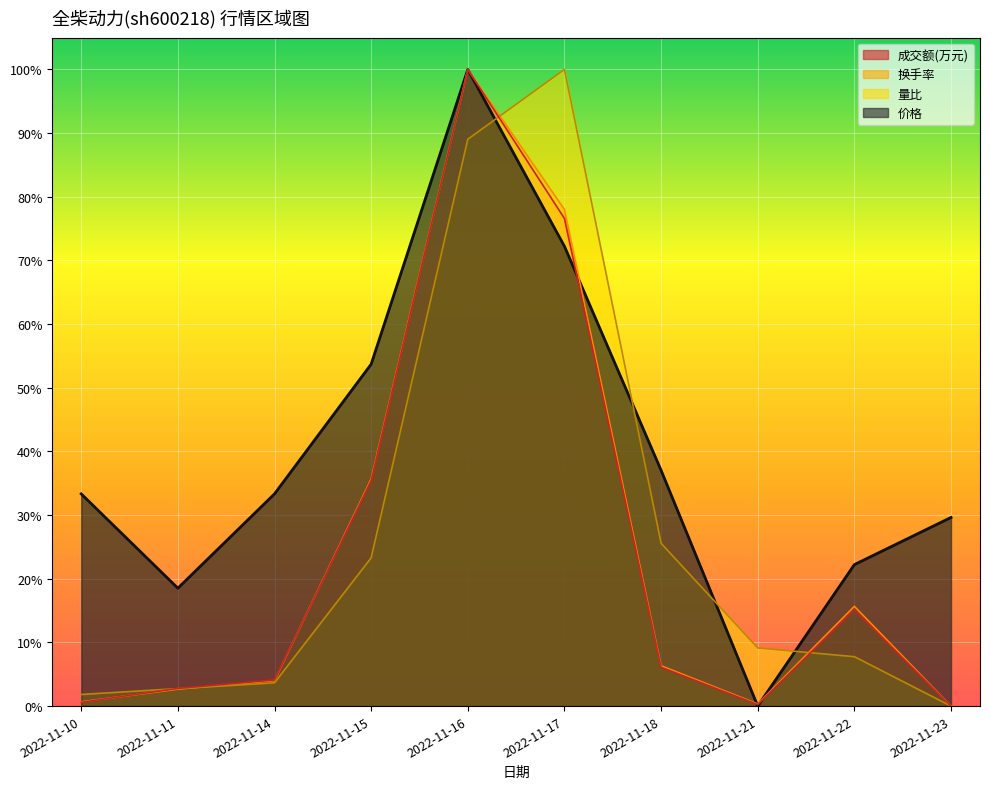

Which has a higher value, 2022-11-15 or 2022-11-18?

2022-11-15